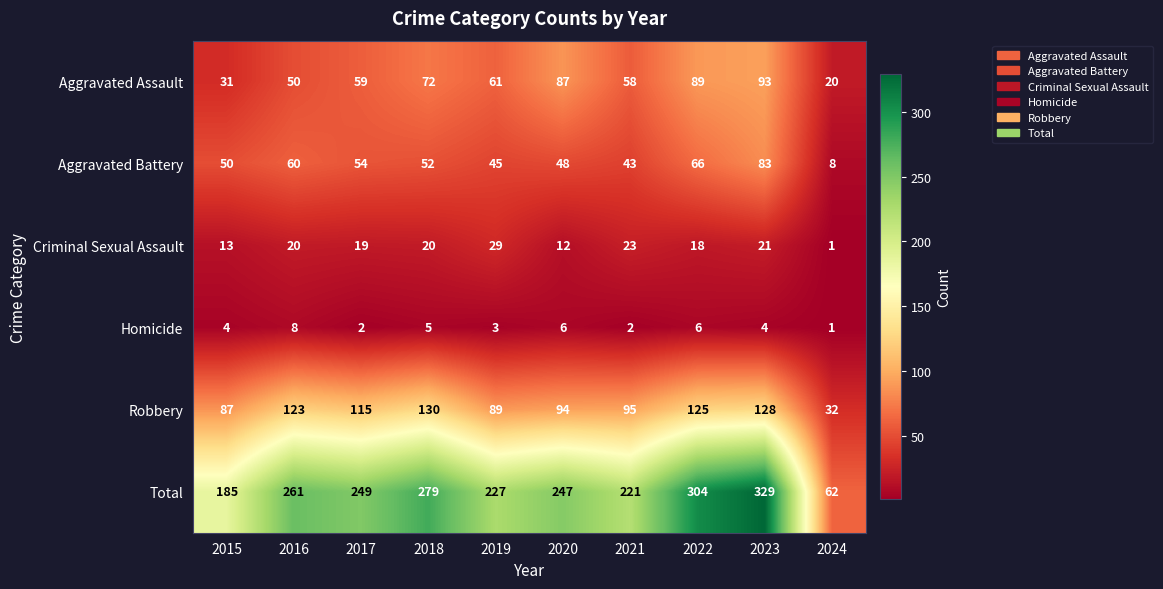

The value of Criminal Sexual Assault at 2016 is 20. True or false?

True